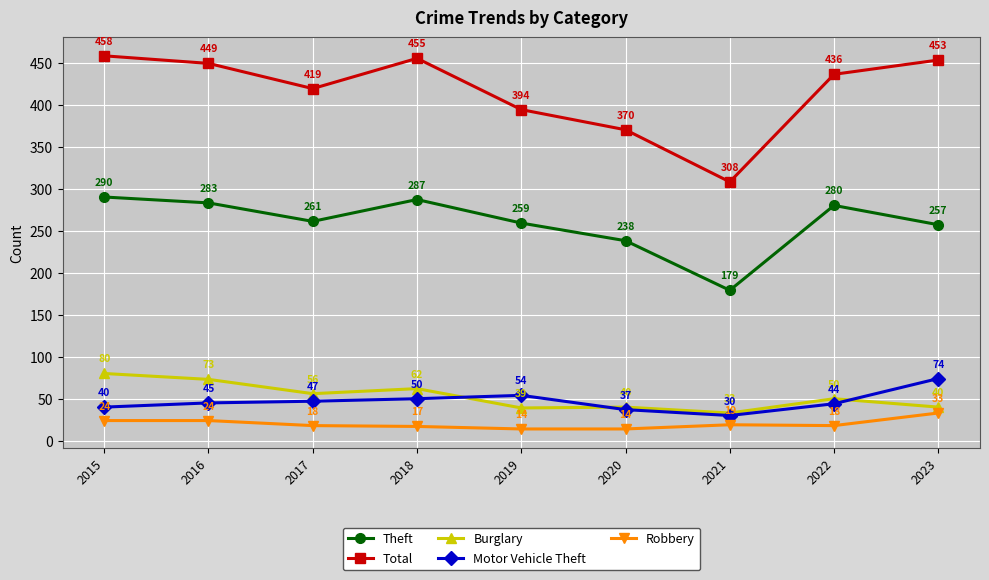

What is the total value across all series at 2020?

699